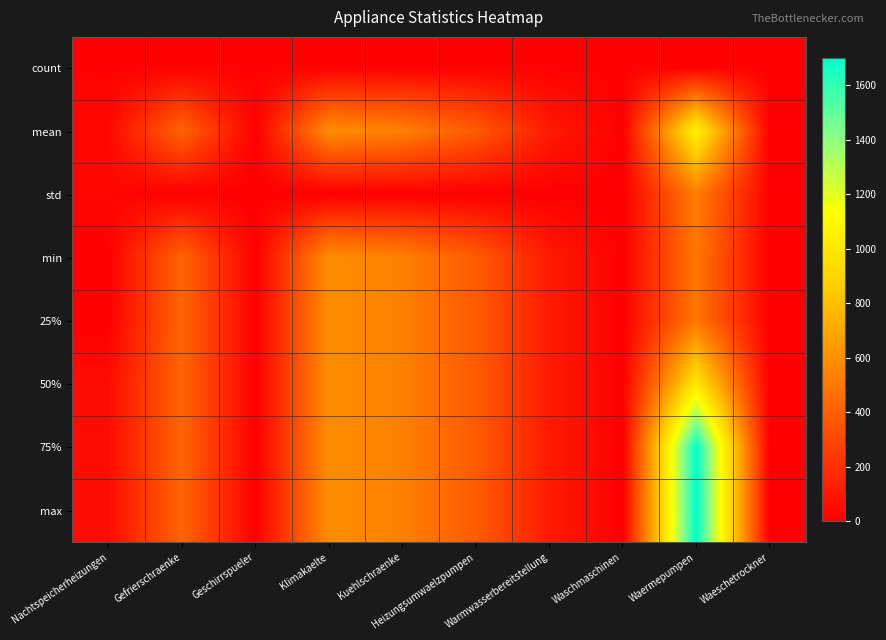

Rank the series by their maximum value, from highest to lowest.

75%, max, mean, 50%, min, 25%, std, count